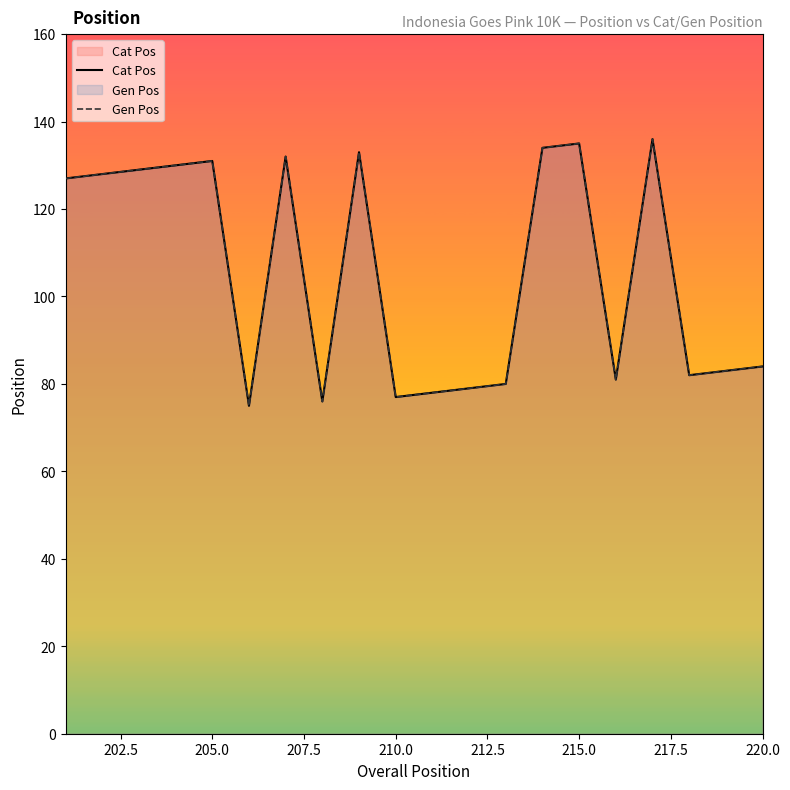

What is the average value of the Gen Pos series?

106